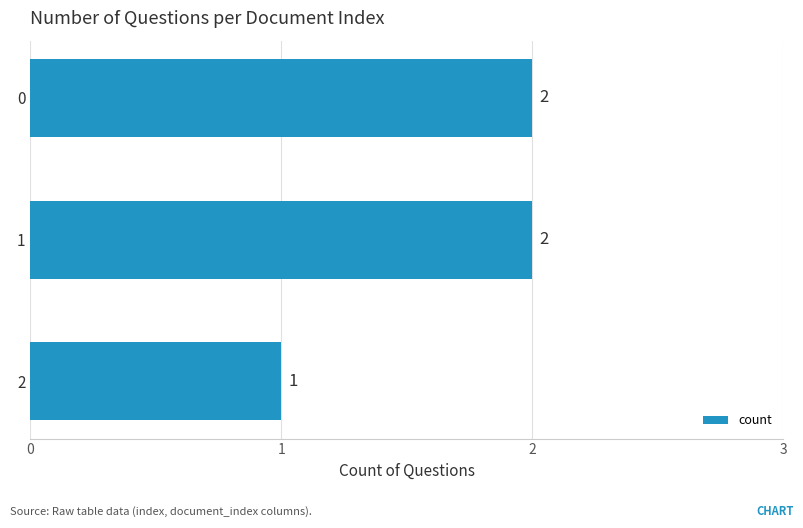

The value at 0 is 3. True or false?

False